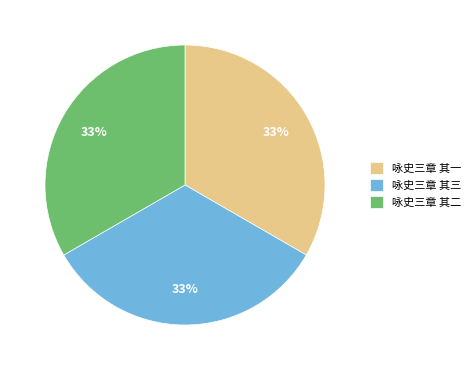

Do 咏史三章 其三 and 咏史三章 其二 together represent more than half of the pie?

Yes